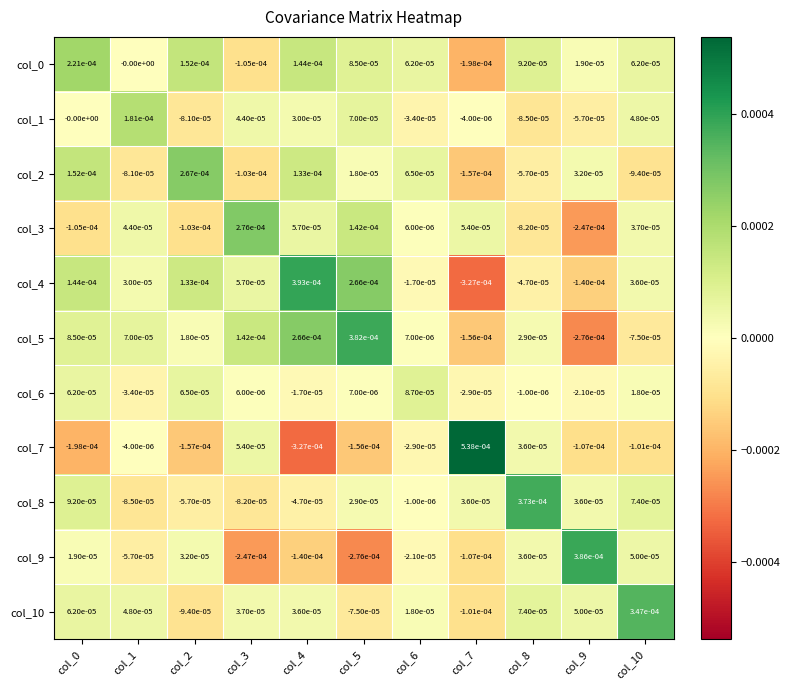

The value of col_9 at col_3 is -0.0. True or false?

True